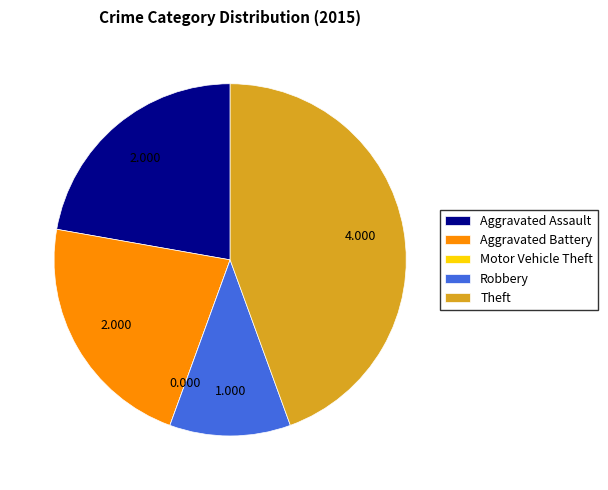

Does Robbery account for over 50% of the chart?

No